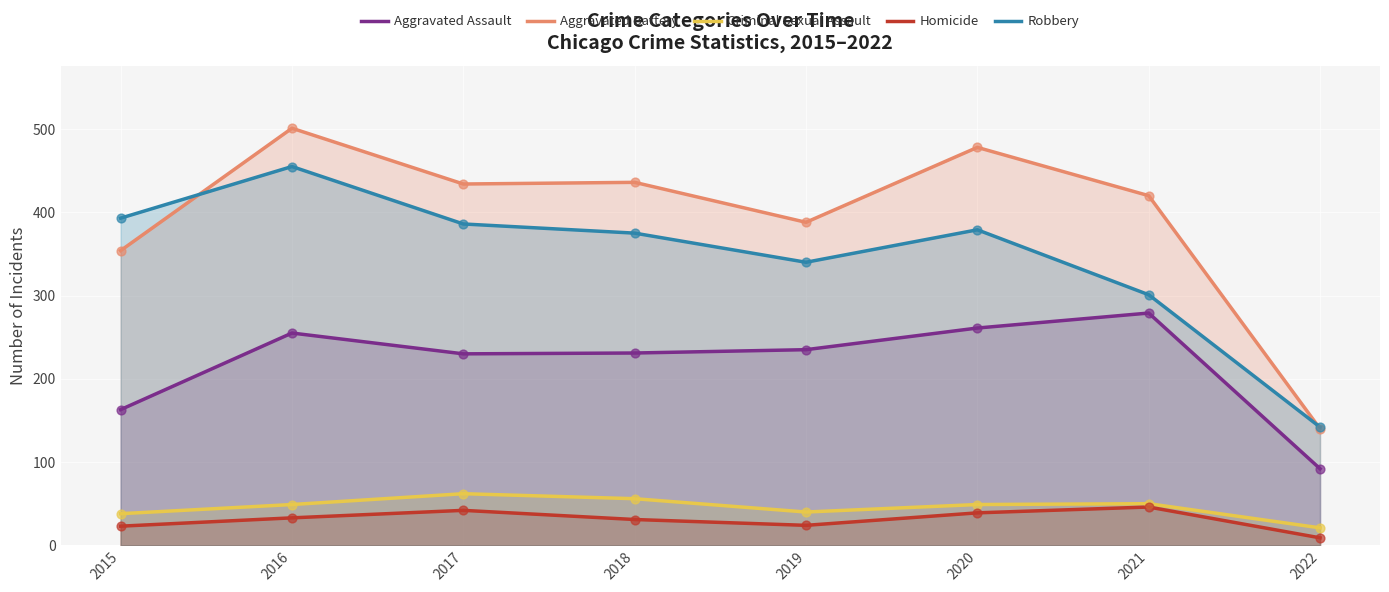

At which category is the sum across all series the highest?

2016